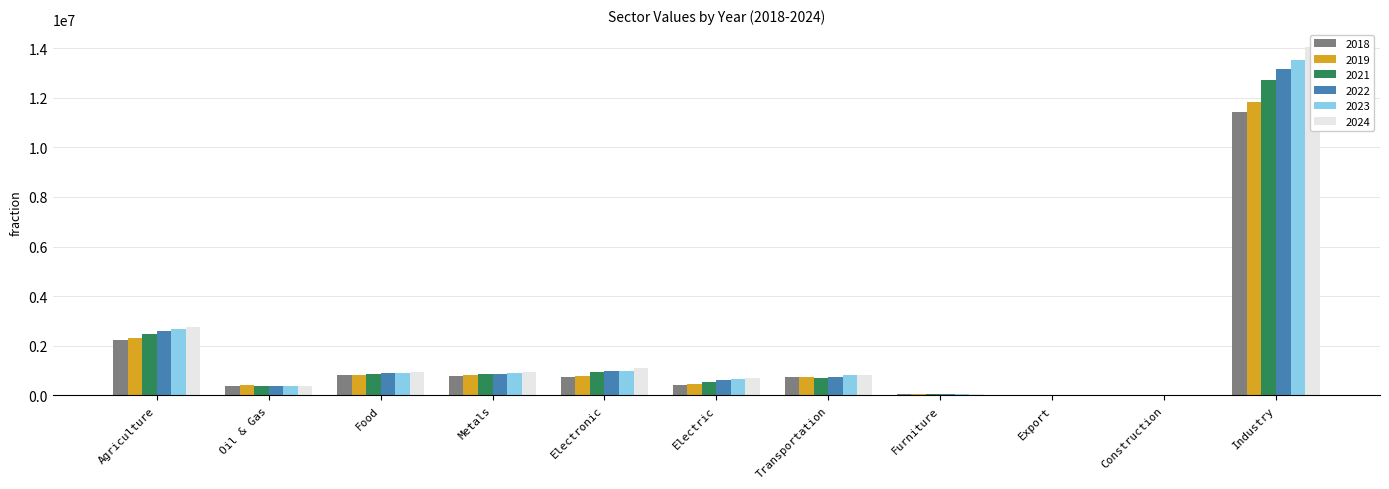

At which label does 2024 first exceed 827180?

Agriculture